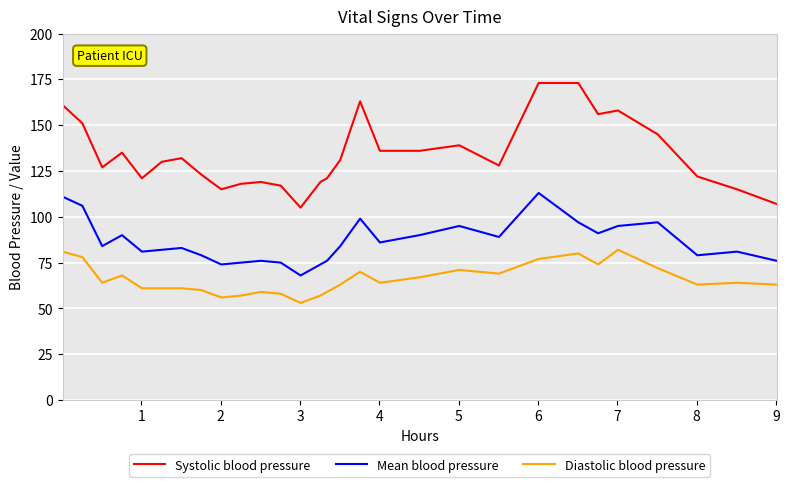

What is the minimum value for Systolic blood pressure?

105